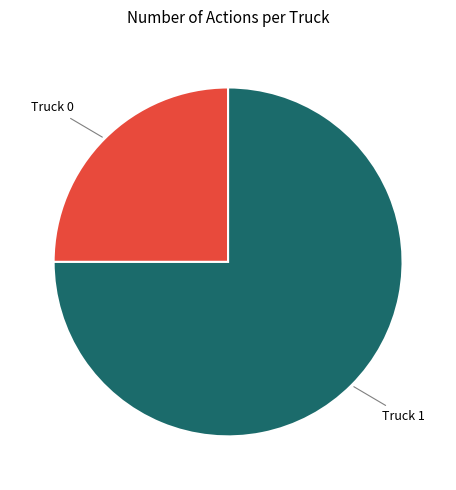

Is there any slice that represents more than half of the pie?

Yes